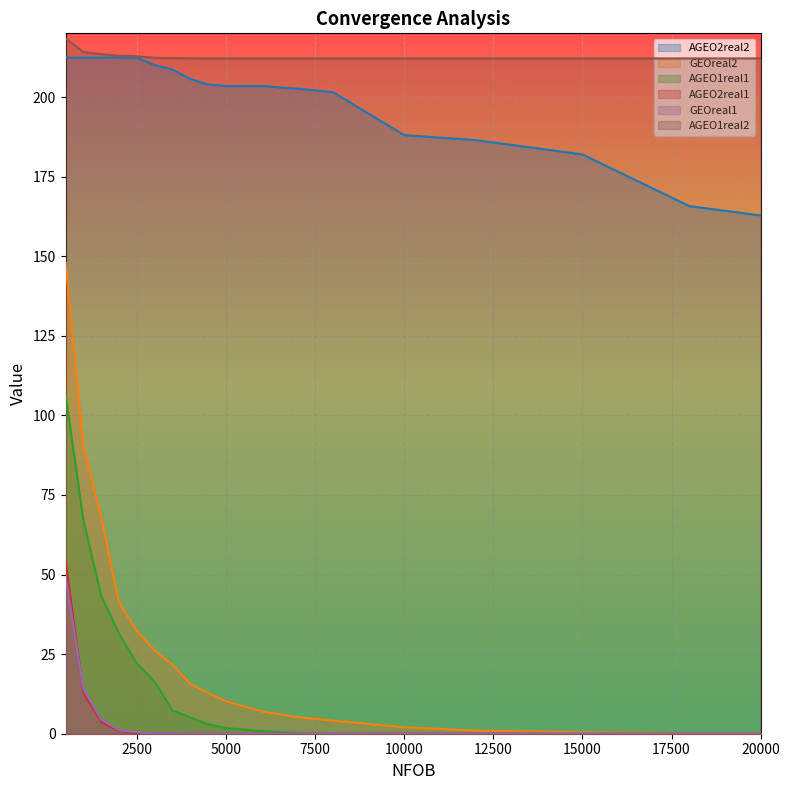

What is the sum of all AGEO2real2 values?

3586.1